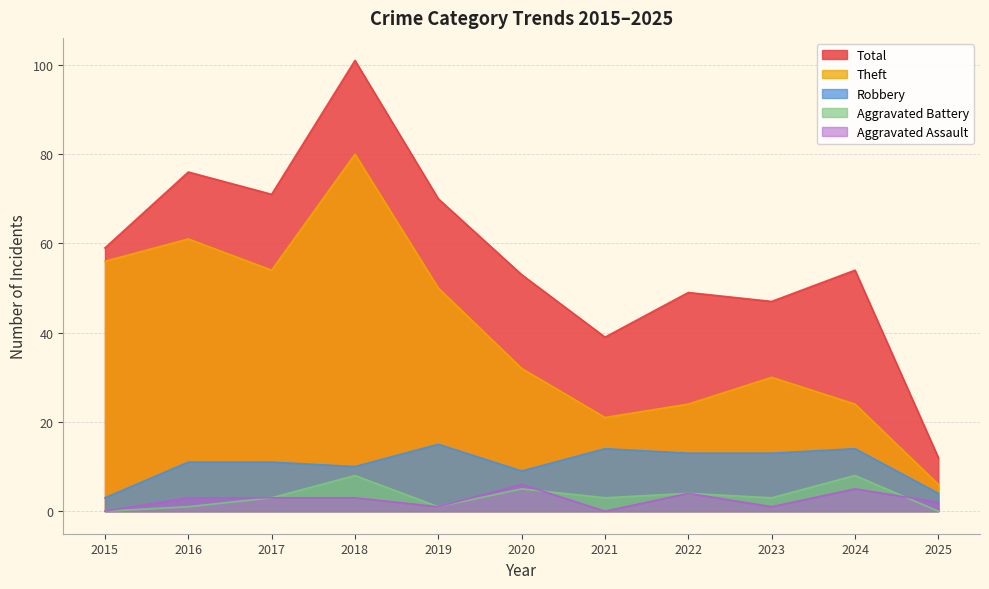

What is the average value of the Robbery series?

11